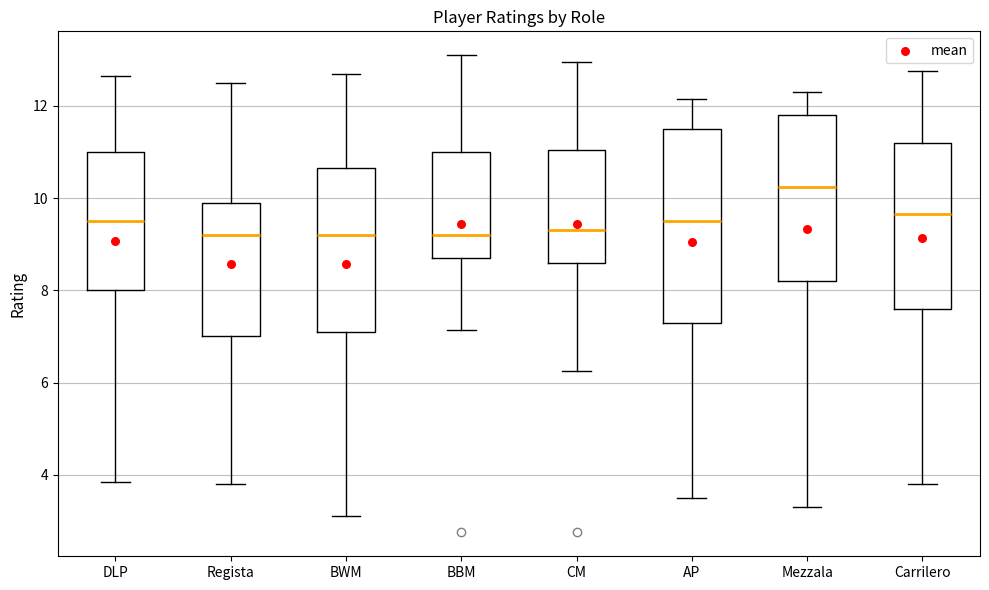

Reading left to right, read every box against the y-axis: the position of its median line, the range the box covers, and the ends of its whiskers. The values are not printed on the chart, so give them approximately, as read against the axis.

DLP: median 9.6, box 8.0 to 11.0, whiskers 3.8 to 12.6
Regista: median 9.2, box 7.0 to 10.0, whiskers 3.8 to 12.6
BWM: median 9.2, box 7.2 to 10.6, whiskers 3.2 to 12.8
BBM: median 9.2, box 8.8 to 11.0, whiskers 7.2 to 13.2
CM: median 9.4, box 8.6 to 11.0, whiskers 6.2 to 13.0
AP: median 9.6, box 7.4 to 11.6, whiskers 3.6 to 12.2
Mezzala: median 10.2, box 8.2 to 11.8, whiskers 3.4 to 12.4
Carrilero: median 9.6, box 7.6 to 11.2, whiskers 3.8 to 12.8